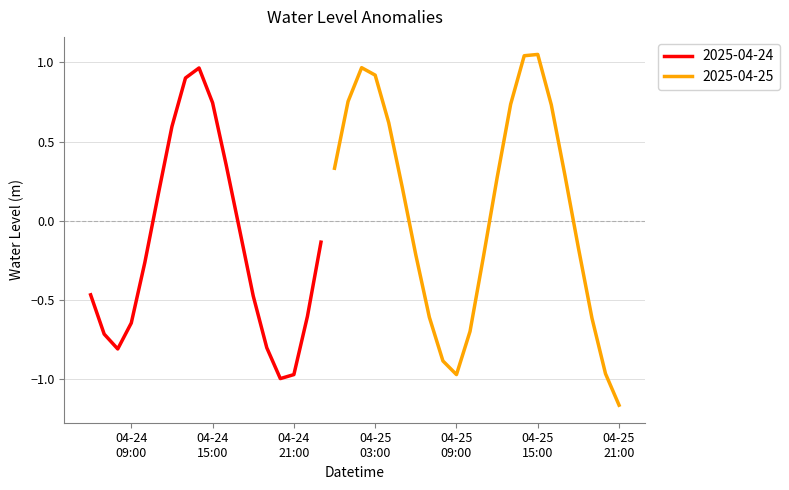

Is this an area chart (filled region under the line)?

No